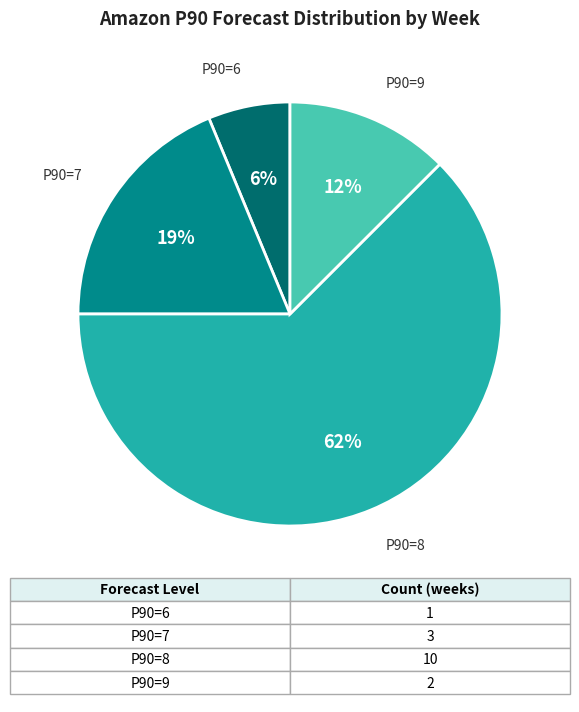

Between P90=7 and P90=8, which is larger?

P90=8